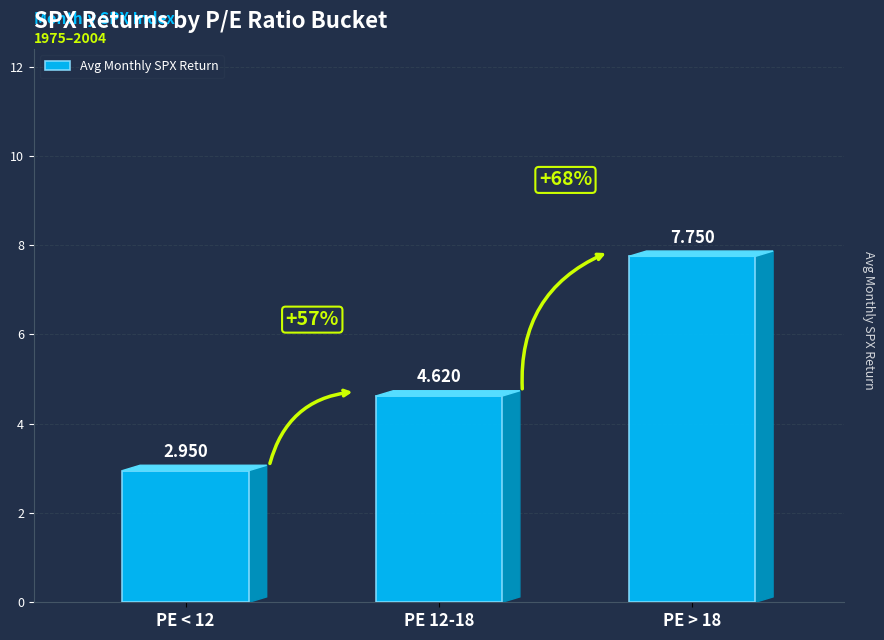

How many data points are above 4?

2